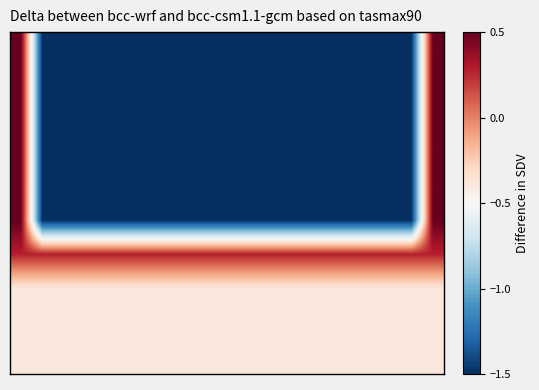

How many categories are shown in the chart?

20